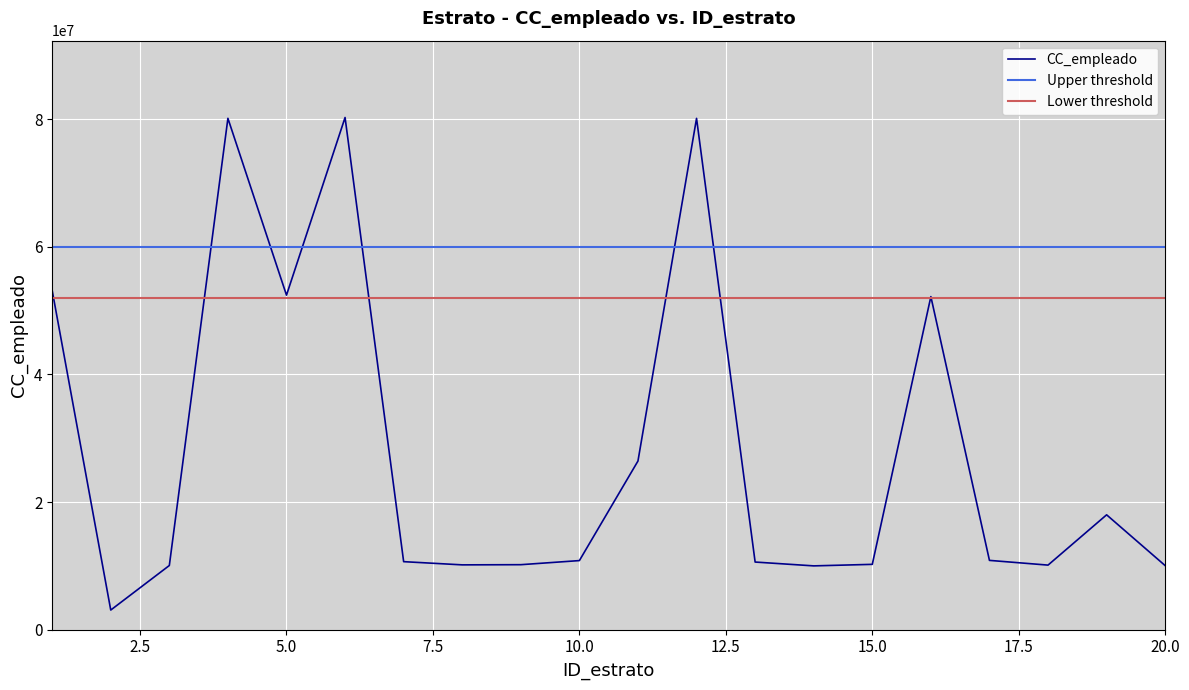

What is the difference between the values at 18 and 10?

708168